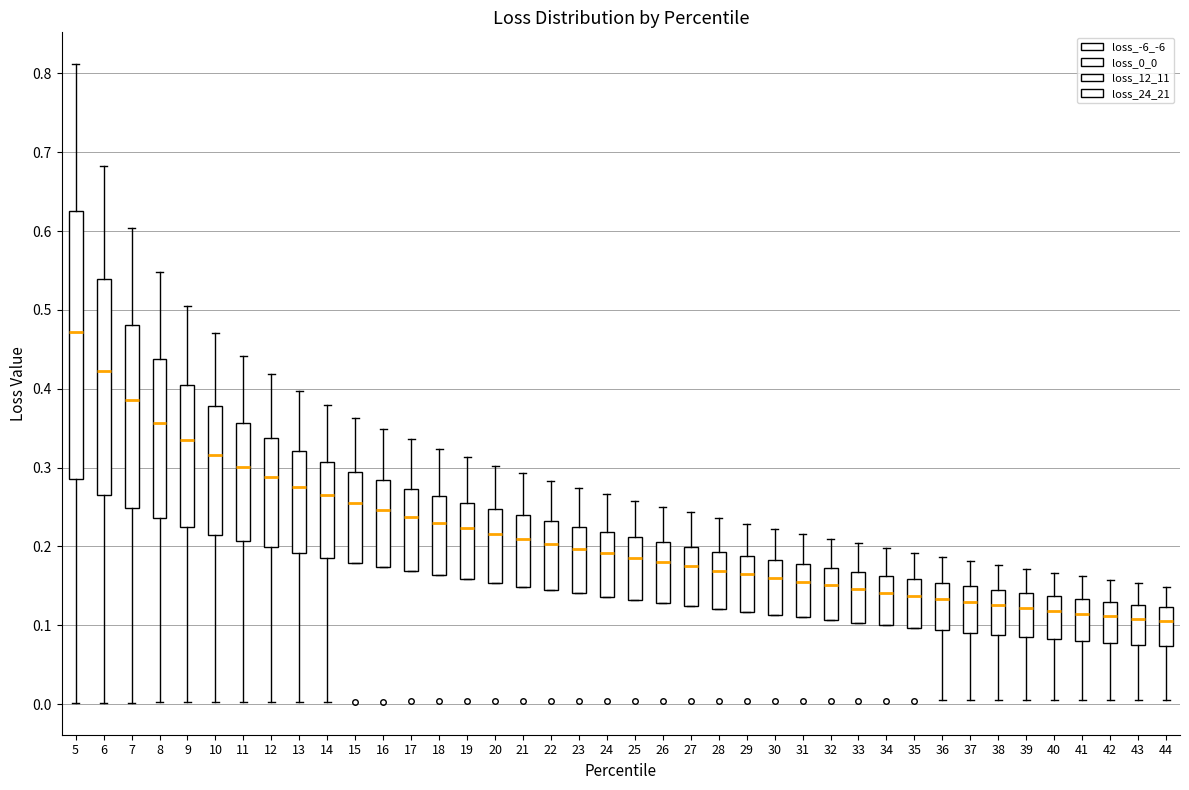

Where does the median line of the box at x = 15 sit on the y-axis? The values are not printed on the chart, so give them approximately, as read against the axis.

0.25